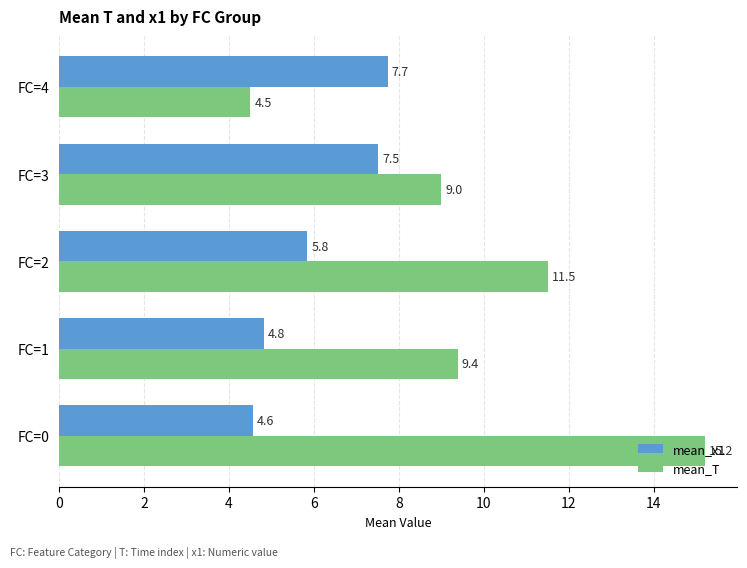

The mean_x1 series shows 7.7 at FC=4. True or false?

True